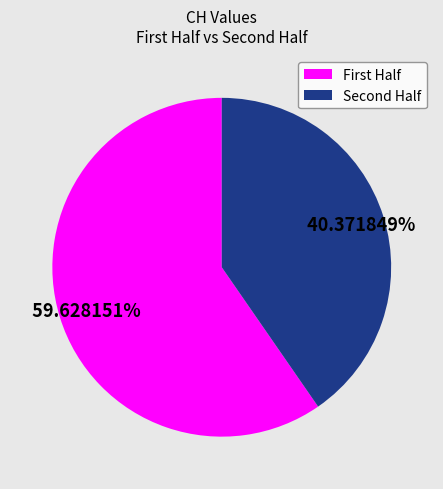

Is there a majority slice in this chart?

Yes